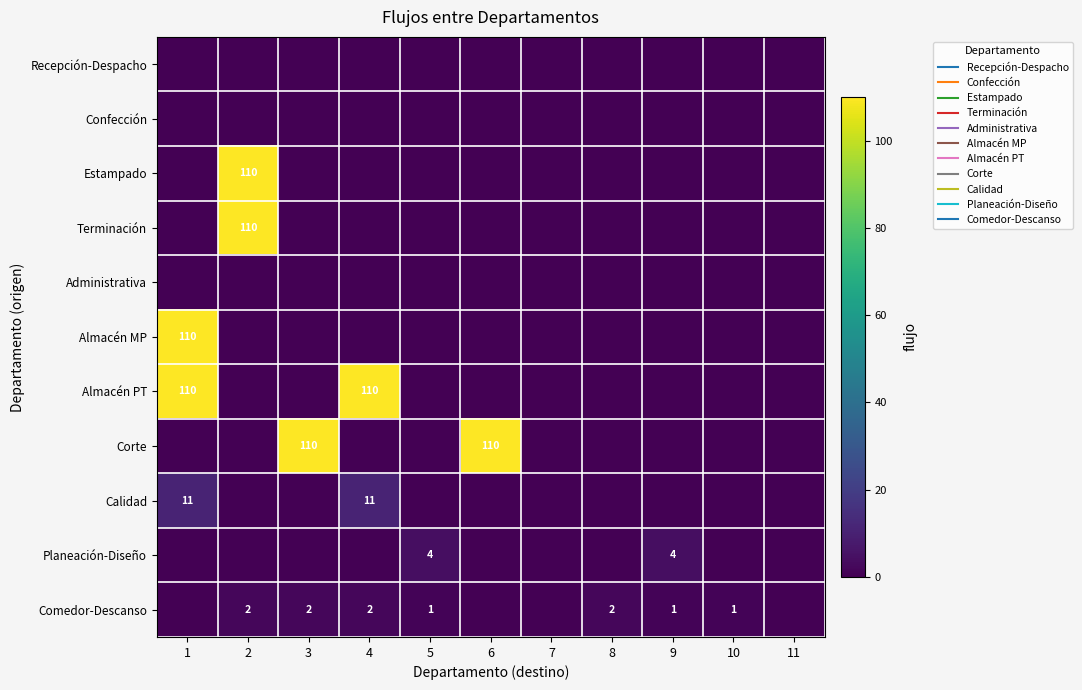

Is it true that Comedor-Descanso equals 1 at 4?

False